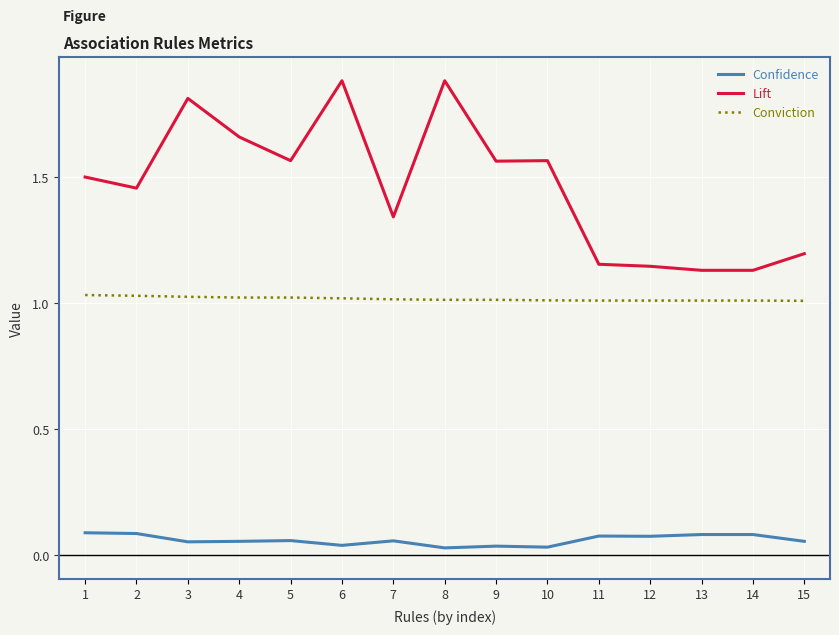

Is it true that Conviction equals 1.0 at 14?

True